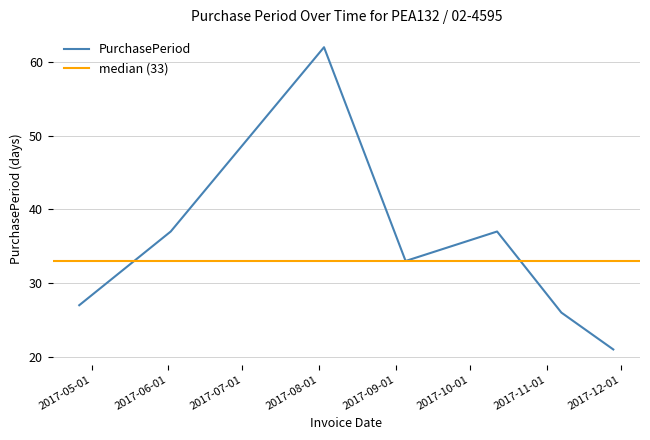

What is the maximum value shown in the chart?

62